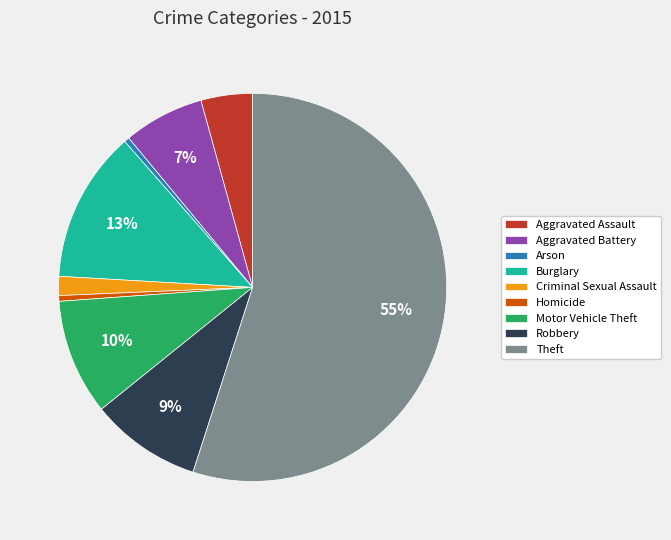

Is there any slice that represents more than half of the pie?

Yes